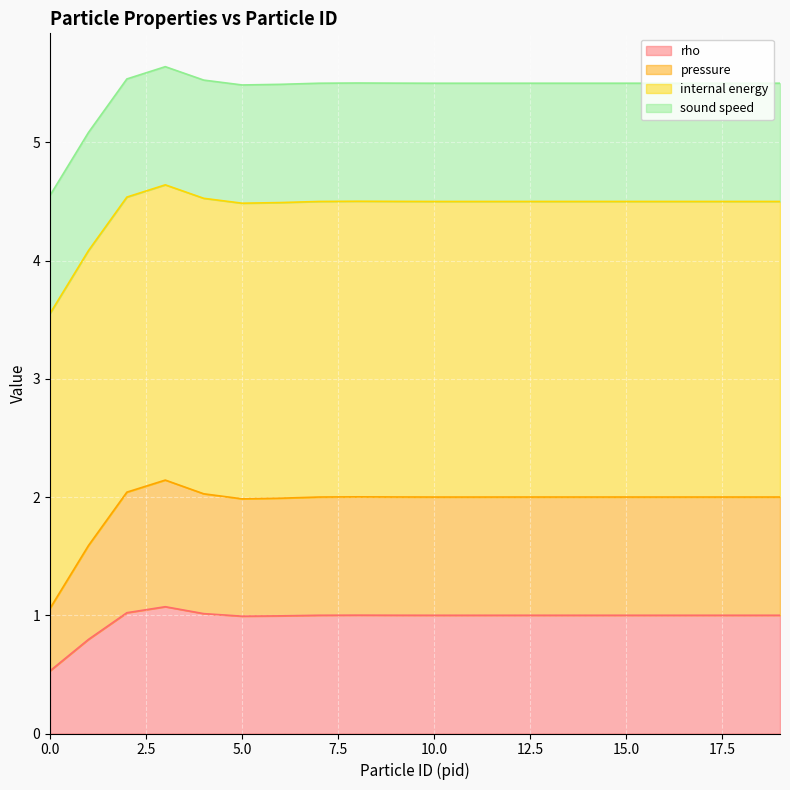

What are all the series names shown in the legend?

rho, pressure, internal energy, sound speed